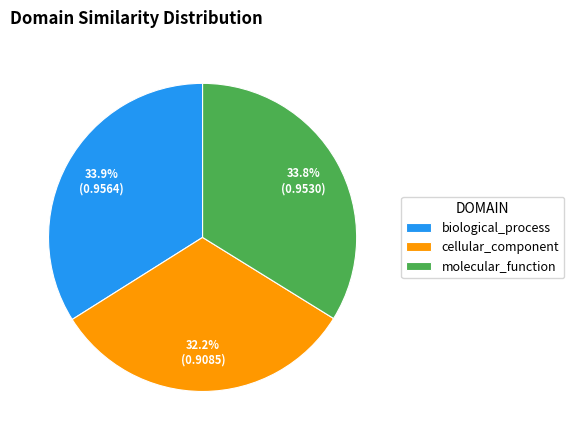

Is there a majority slice in this chart?

No